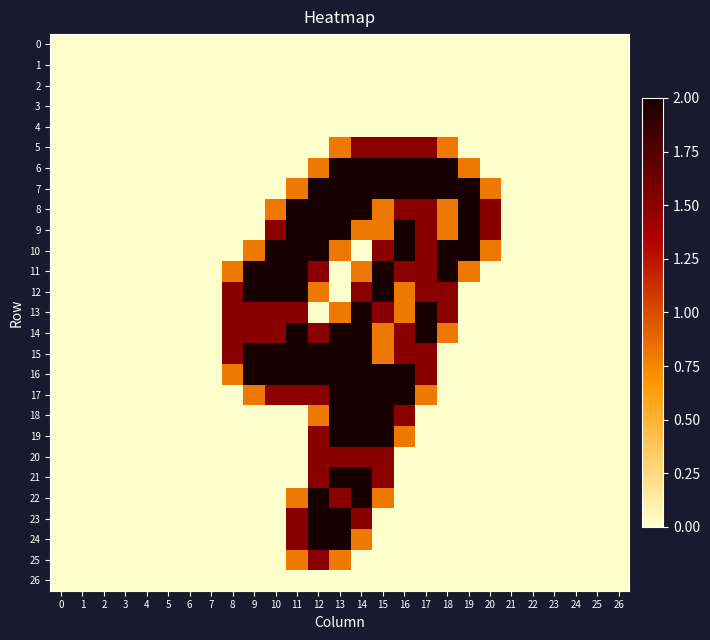

At 3, list the series in order from largest to smallest.

0, 1, 2, 3, 4, 5, 6, 7, 8, 9, 10, 11, 12, 13, 14, 15, 16, 17, 18, 19, 20, 21, 22, 23, 24, 25, 26